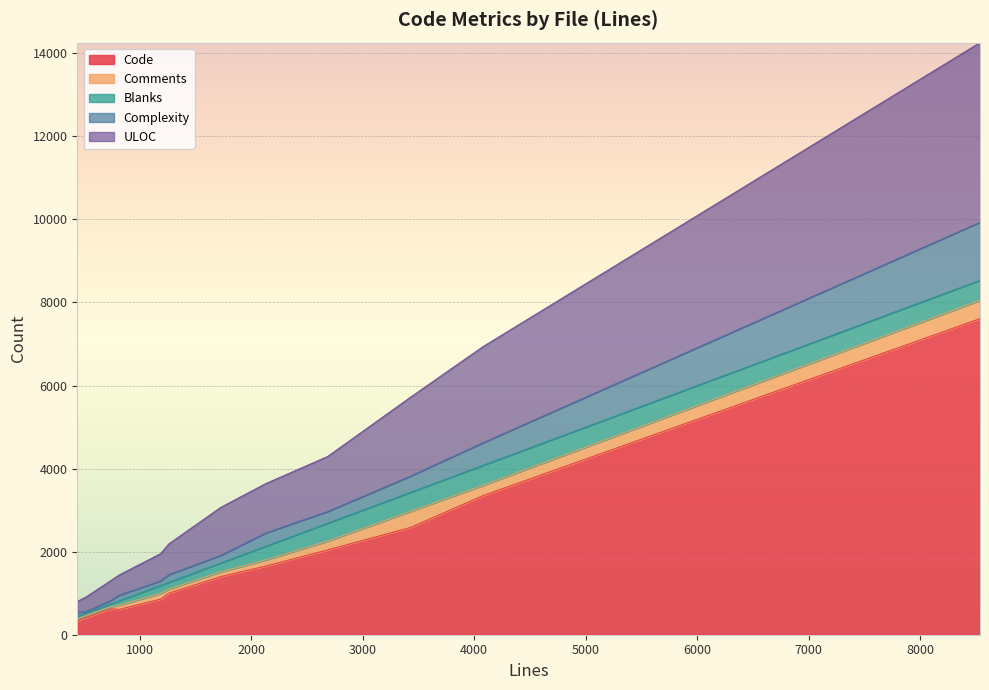

What is the maximum value for Code?

7611